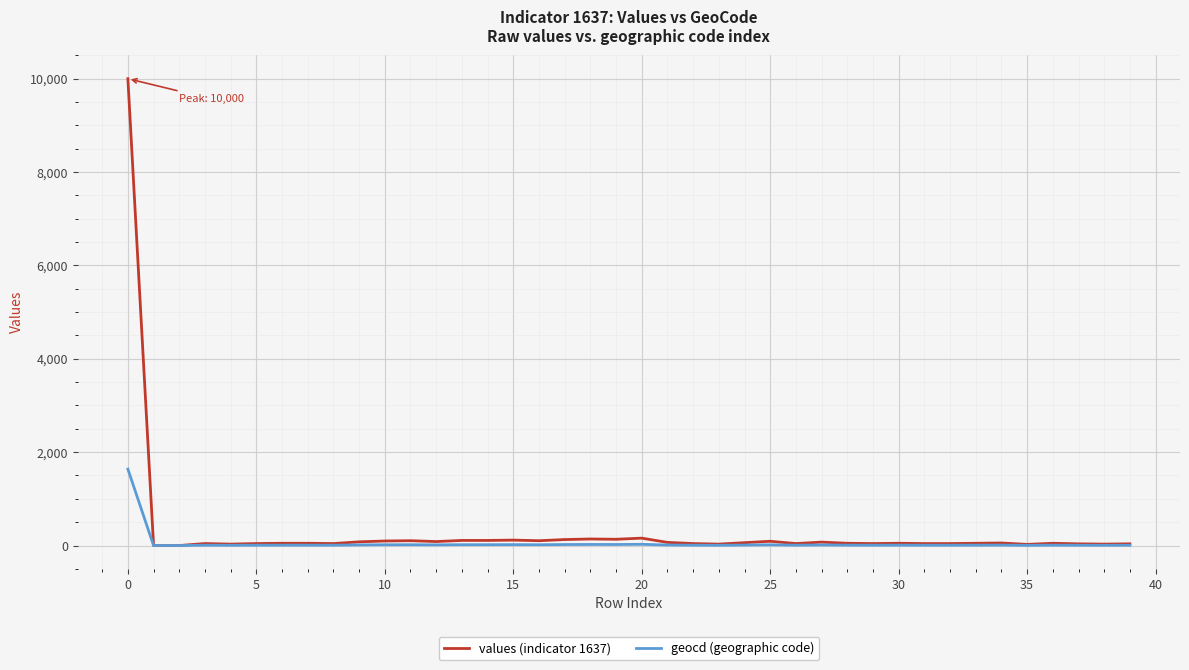

Which series has the largest range (max minus min)?

values (indicator 1637)